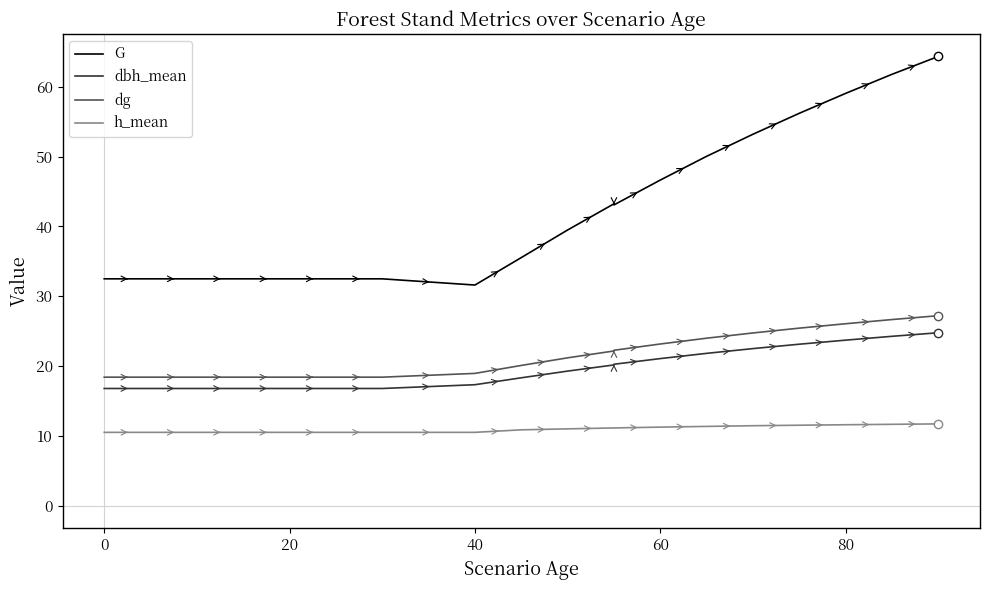

What is the spread (max minus min) of values at 20?

22.0